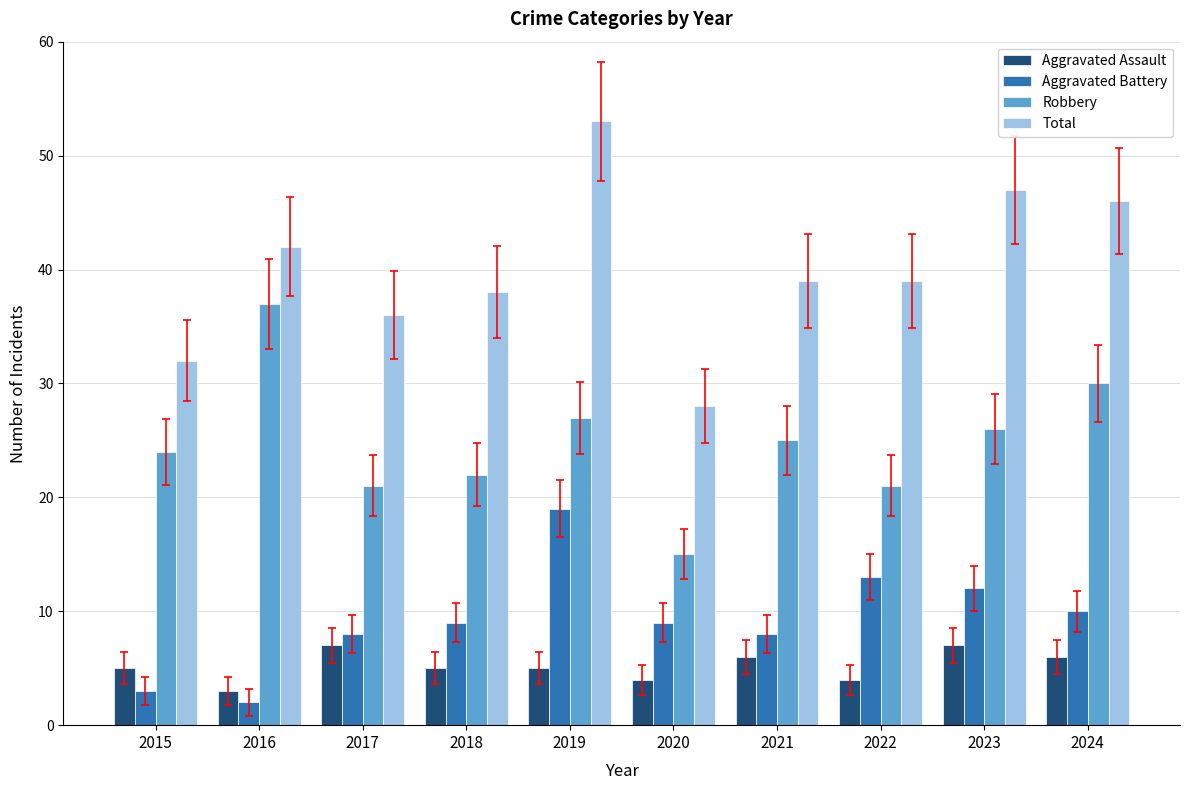

The value of Robbery at 2017 is 21. True or false?

True